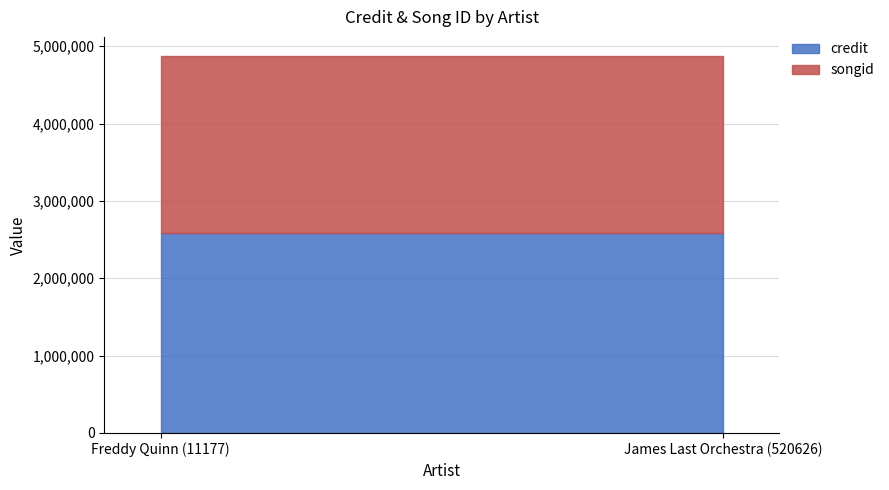

Does the chart display data point markers on the line(s)?

No